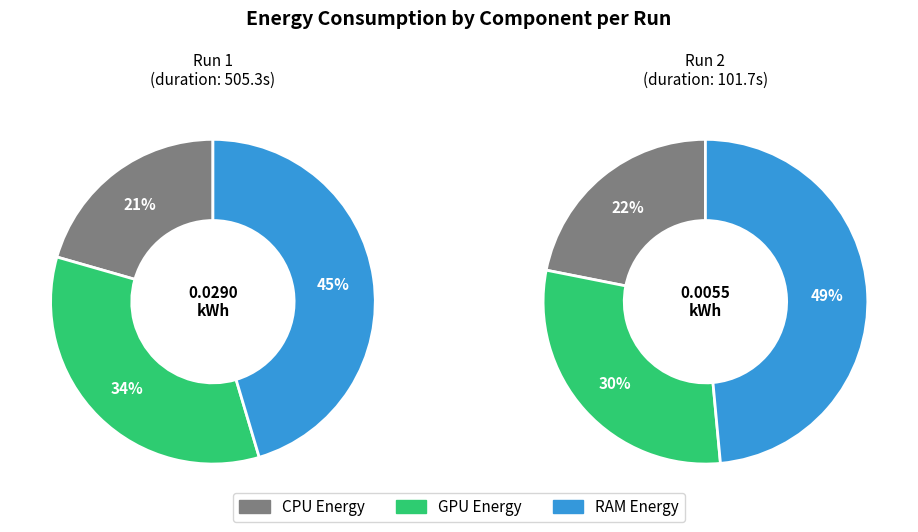

Rank the series by their maximum value, from lowest to highest.

cpu_energy, gpu_energy, ram_energy